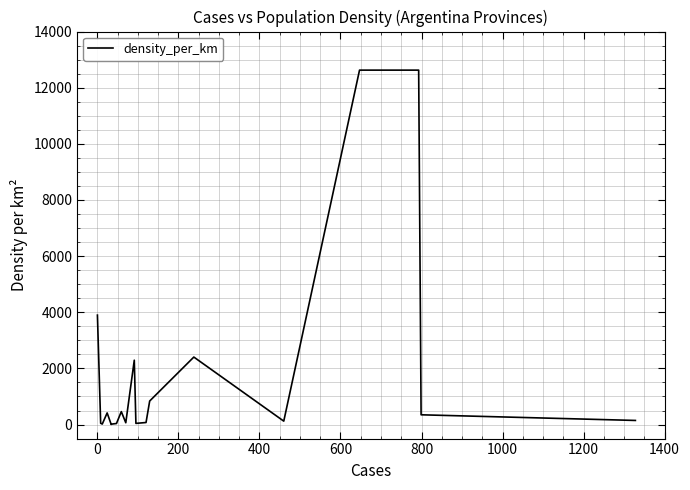

What is the sum of all values?

36483.3